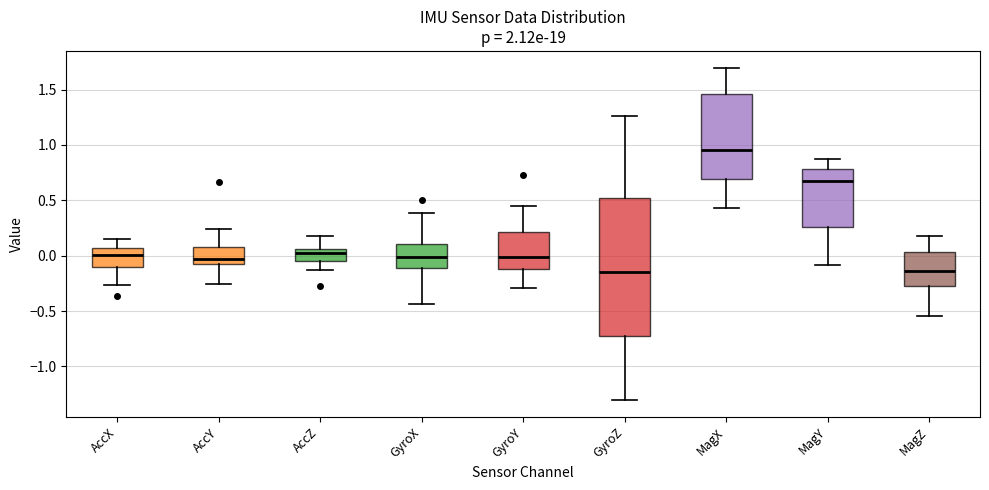

Where does the lower whisker of the box for MagZ end on the y-axis? The values are not printed on the chart, so give them approximately, as read against the axis.

-0.55